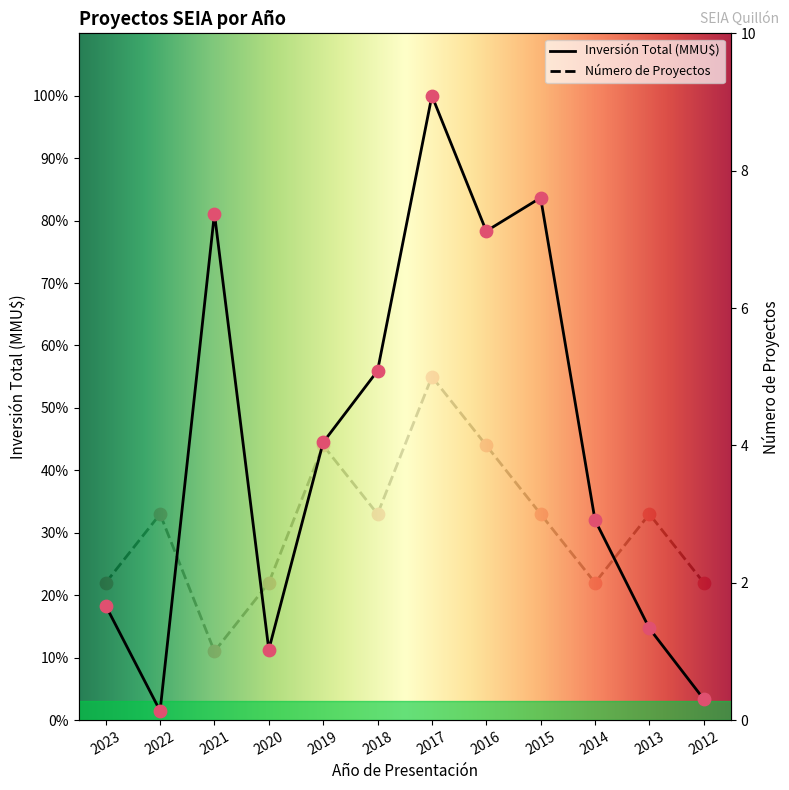

Which series has the widest spread of Y values?

Inversión Total (MMU$)